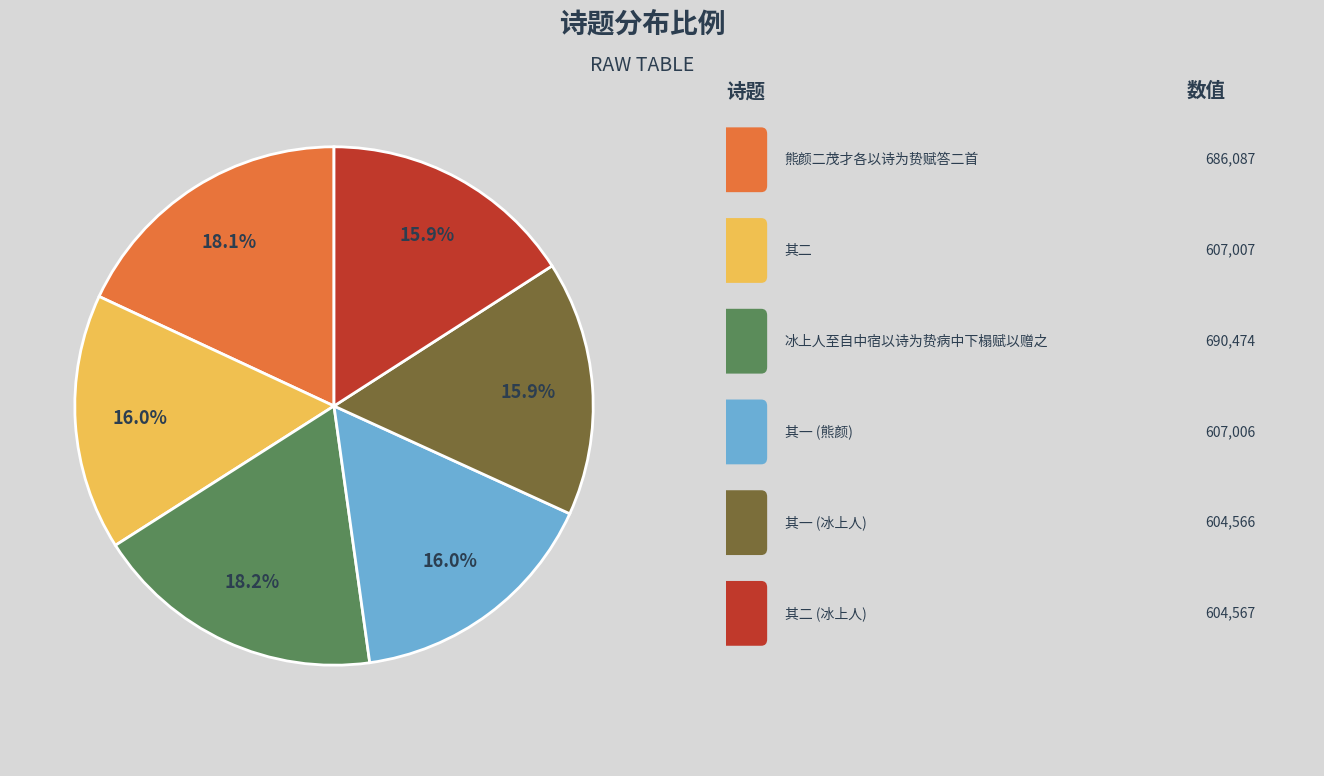

Is there a majority slice in this chart?

No